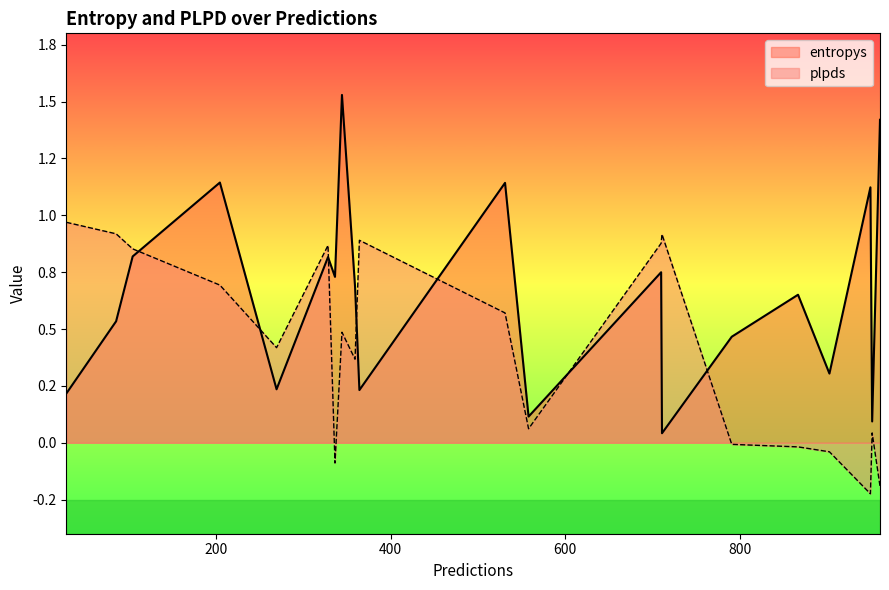

Which series ends up on top after the final intersection of plpds and entropys?

entropys